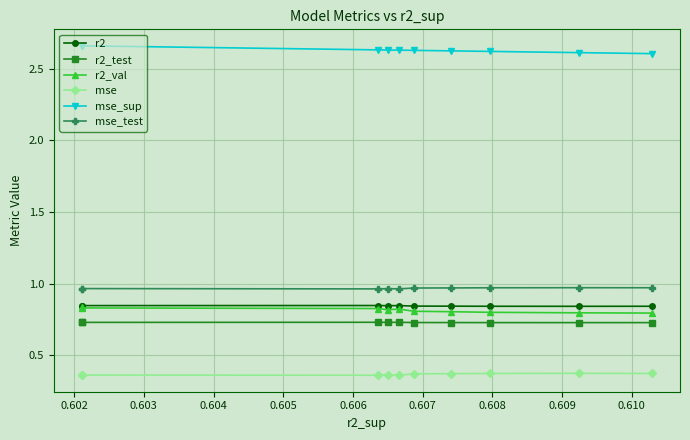

What is the value of the r2_val point at the 4th from the left?

0.8